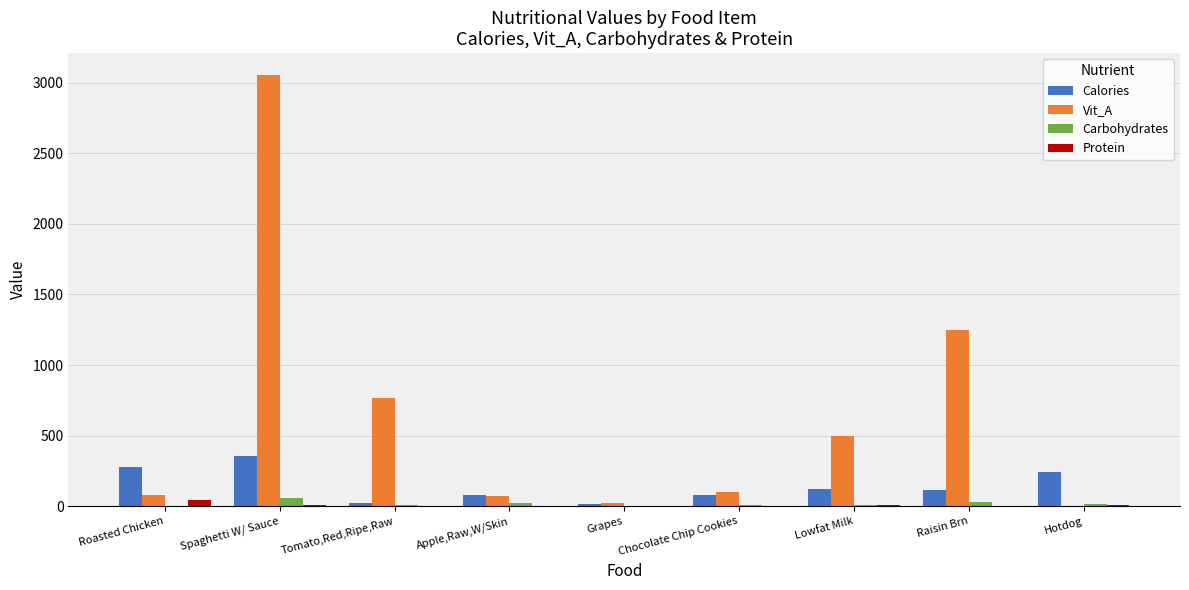

Which category has the highest value across all series?

Spaghetti W/ Sauce